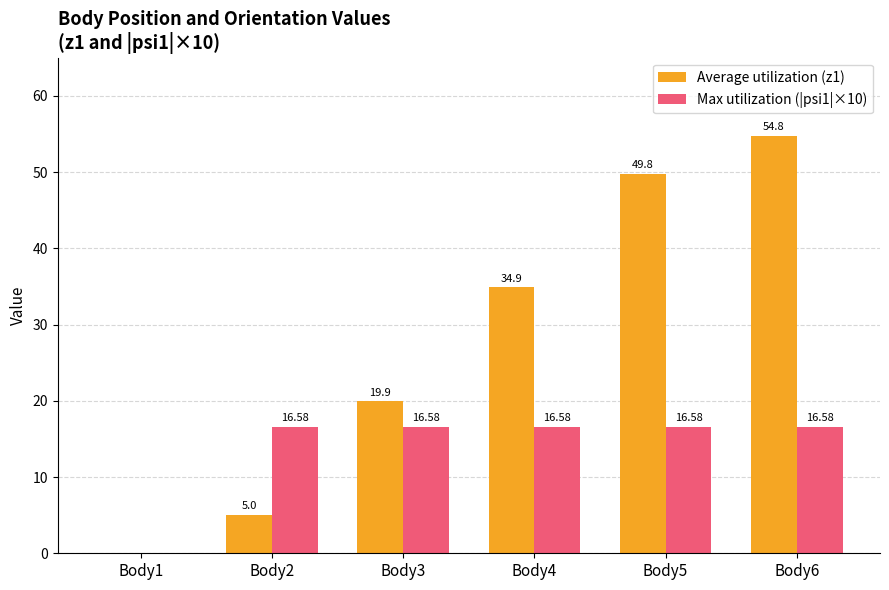

Reading left to right, extract all data points from this chart.

Average utilization (z1): Body1=0.0	Body2=5.0	Body3=19.9	Body4=34.9	Body5=49.8	Body6=54.8
Max utilization (|psi1|×10): Body1=0.0	Body2=16.6	Body3=16.6	Body4=16.6	Body5=16.6	Body6=16.6